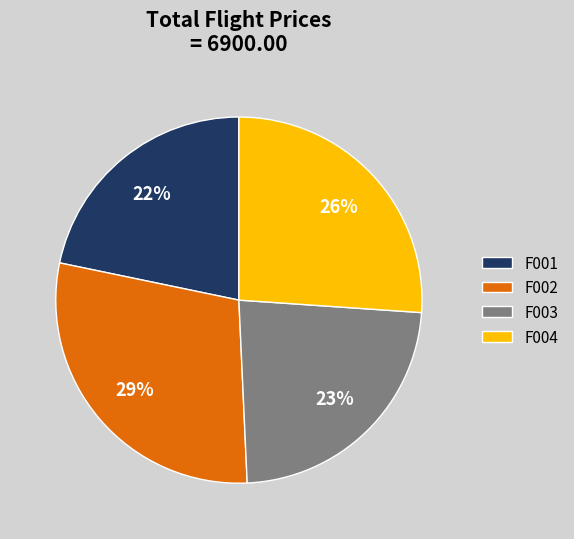

The F004 slice represents 26% of the pie. True or false?

True